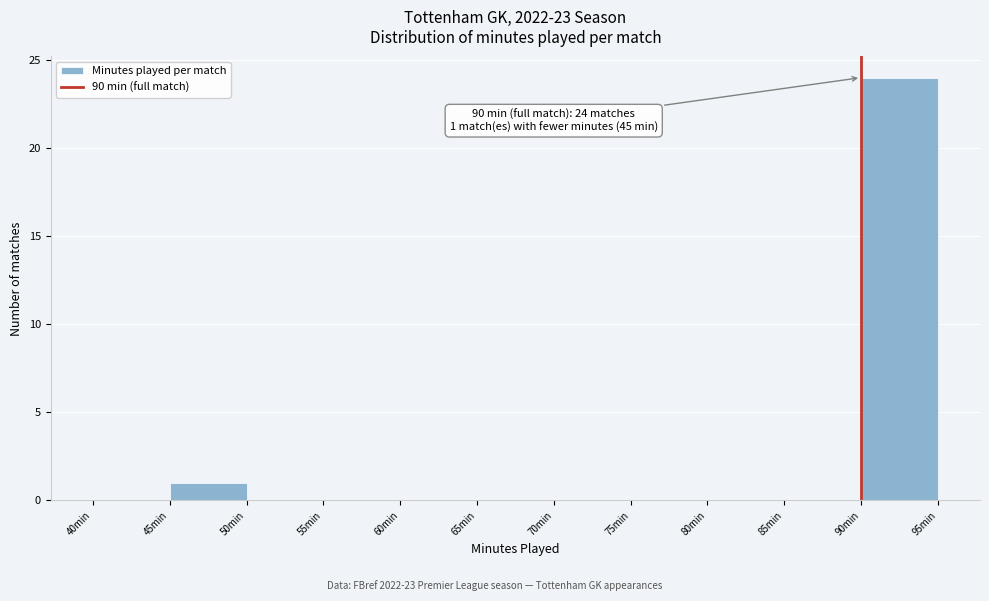

Which range on the x-axis has the tallest bar?

90 to 95